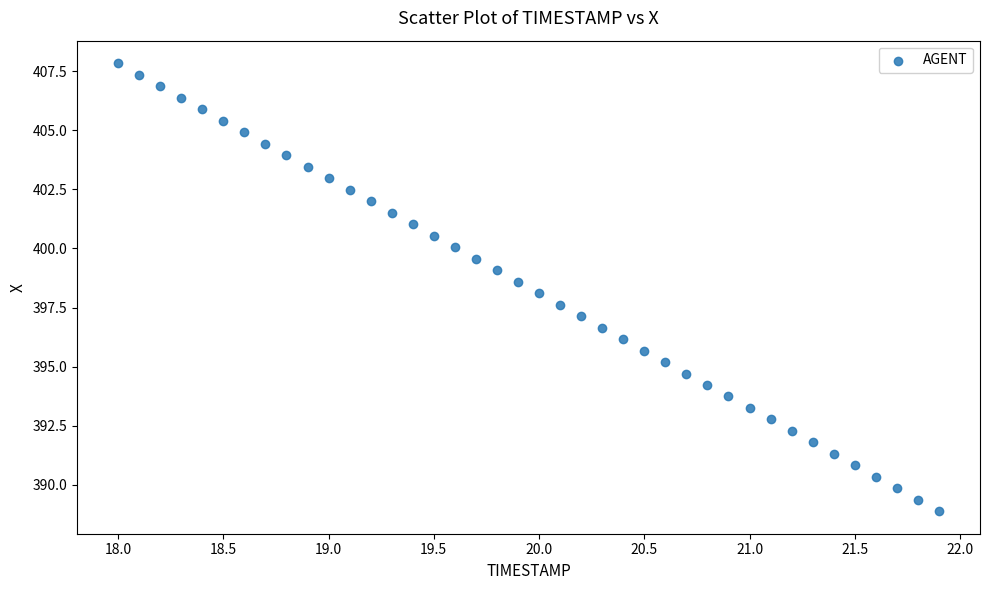

What is the range of X values (max minus min)?

3.9